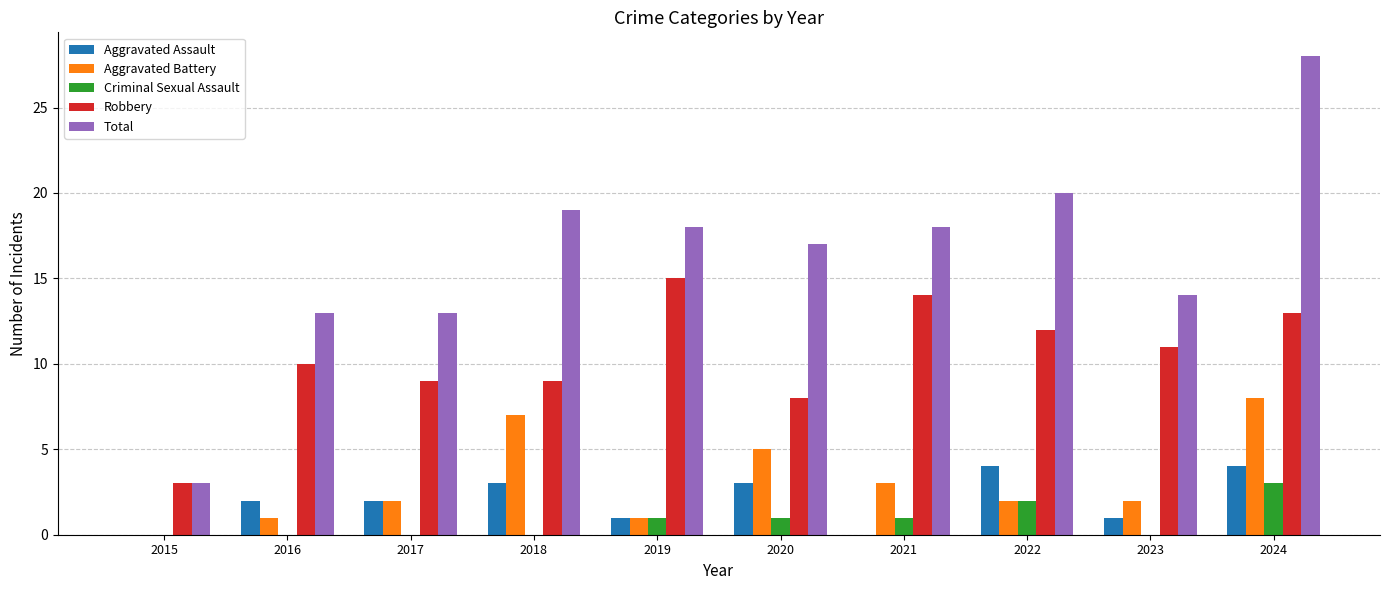

What is the sum of all Robbery values?

104